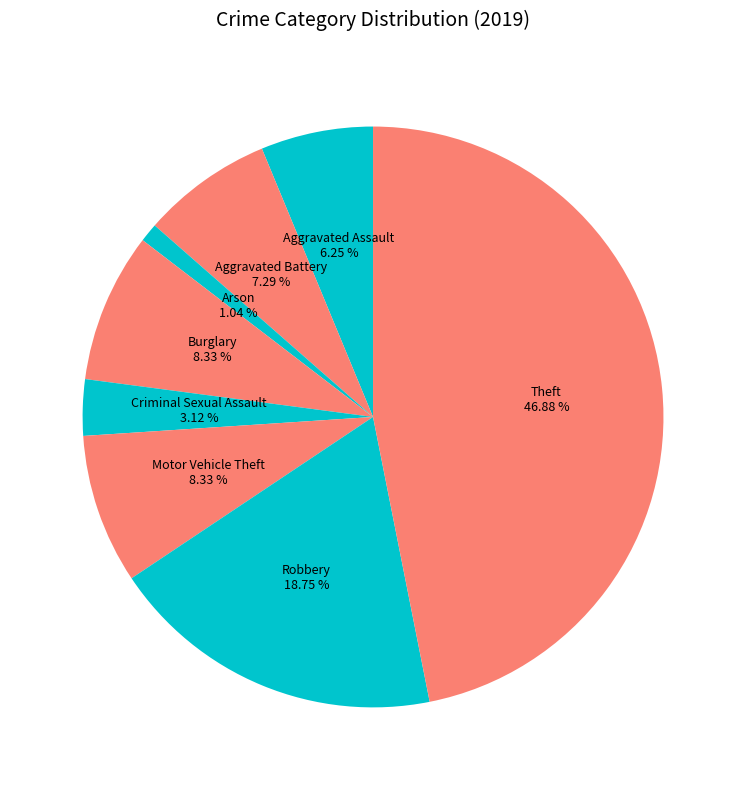

What percentage do Criminal Sexual Assault and Aggravated Assault together represent?

9.4%